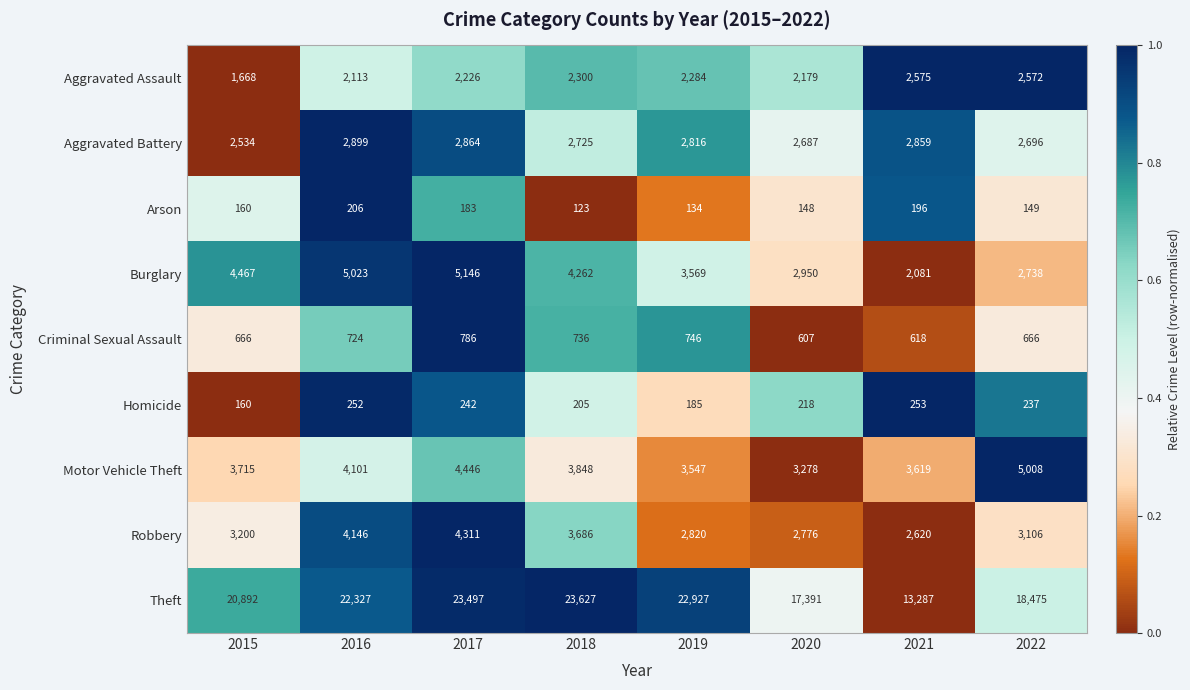

What is the difference between the second highest and second lowest values in the Aggravated Battery series?

177